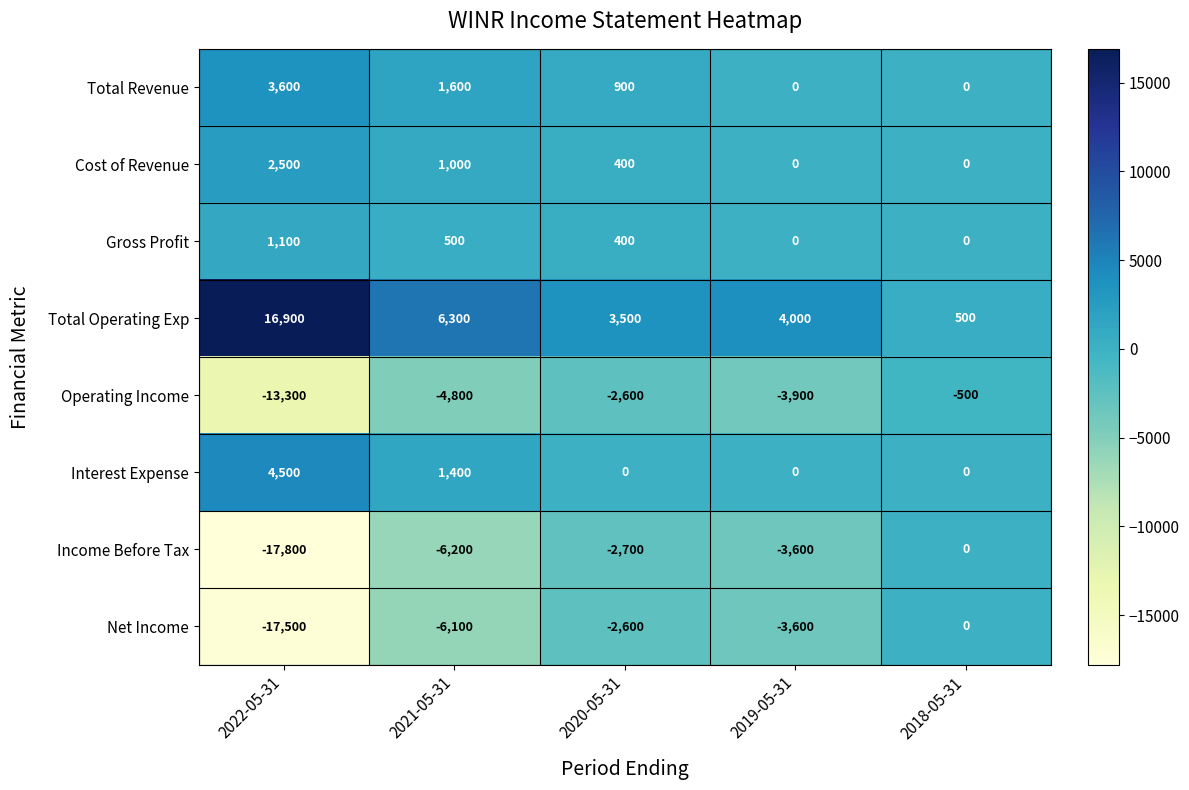

Which category has the highest value across all series?

2022-05-31